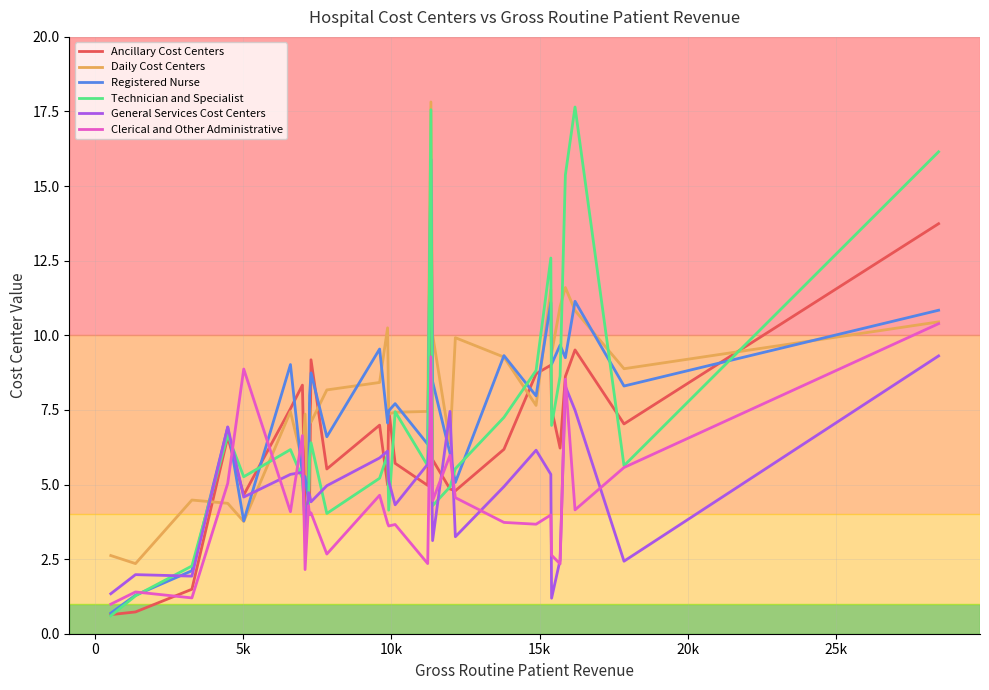

What is the smallest value displayed?

0.6